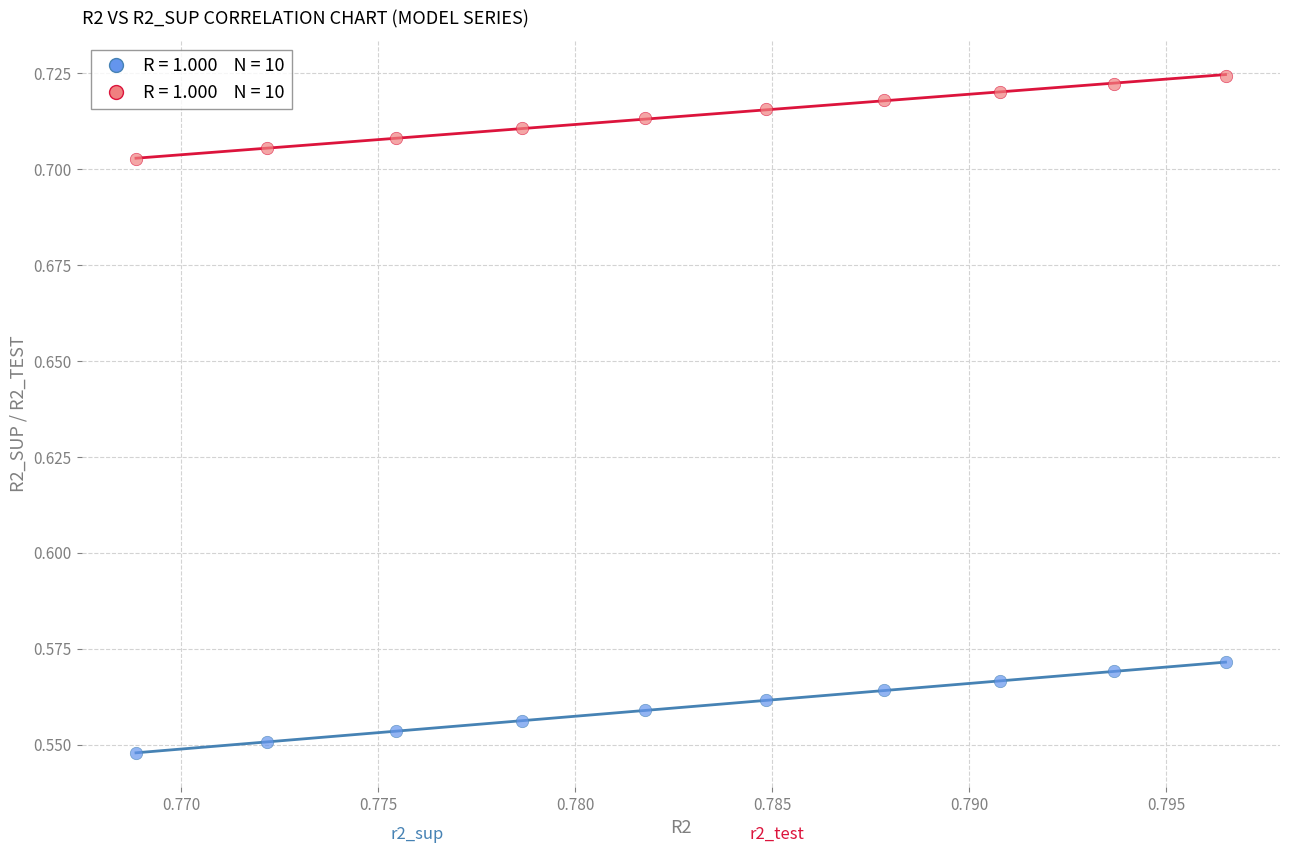

How many data points are displayed?

20